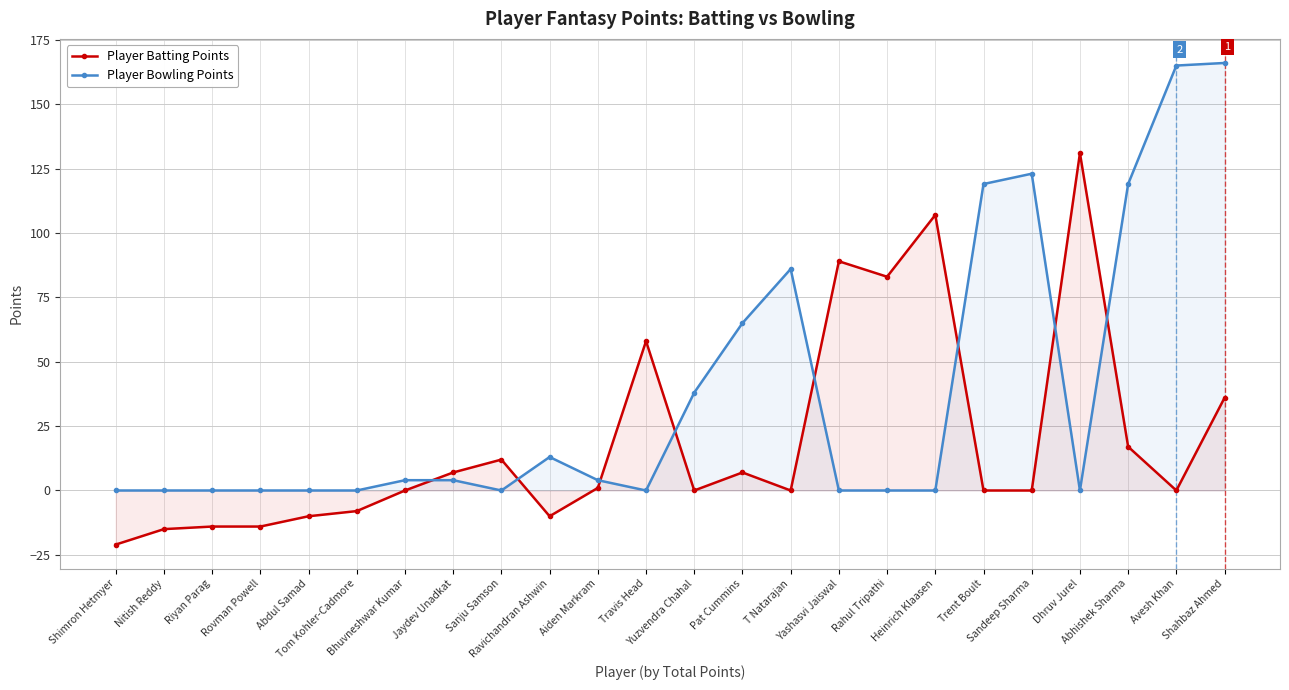

Reading left to right, transcribe all the data shown in this chart.

Player Batting Points: Shimron Hetmyer=-21	Nitish Reddy=-15	Riyan Parag=-14	Rovman Powell=-14	Abdul Samad=-10	Tom Kohler-Cadmore=-8	Bhuvneshwar Kumar=0	Jaydev Unadkat=7	Sanju Samson=12	Ravichandran Ashwin=-10	Aiden Markram=1	Travis Head=58	Yuzvendra Chahal=0	Pat Cummins=7	T Natarajan=0	Yashasvi Jaiswal=89	Rahul Tripathi=83	Heinrich Klaasen=107	Trent Boult=0	Sandeep Sharma=0	Dhruv Jurel=131	Abhishek Sharma=17	Avesh Khan=0	Shahbaz Ahmed=36
Player Bowling Points: Shimron Hetmyer=0	Nitish Reddy=0	Riyan Parag=0	Rovman Powell=0	Abdul Samad=0	Tom Kohler-Cadmore=0	Bhuvneshwar Kumar=4	Jaydev Unadkat=4	Sanju Samson=0	Ravichandran Ashwin=13	Aiden Markram=4	Travis Head=0	Yuzvendra Chahal=38	Pat Cummins=65	T Natarajan=86	Yashasvi Jaiswal=0	Rahul Tripathi=0	Heinrich Klaasen=0	Trent Boult=119	Sandeep Sharma=123	Dhruv Jurel=0	Abhishek Sharma=119	Avesh Khan=165	Shahbaz Ahmed=166